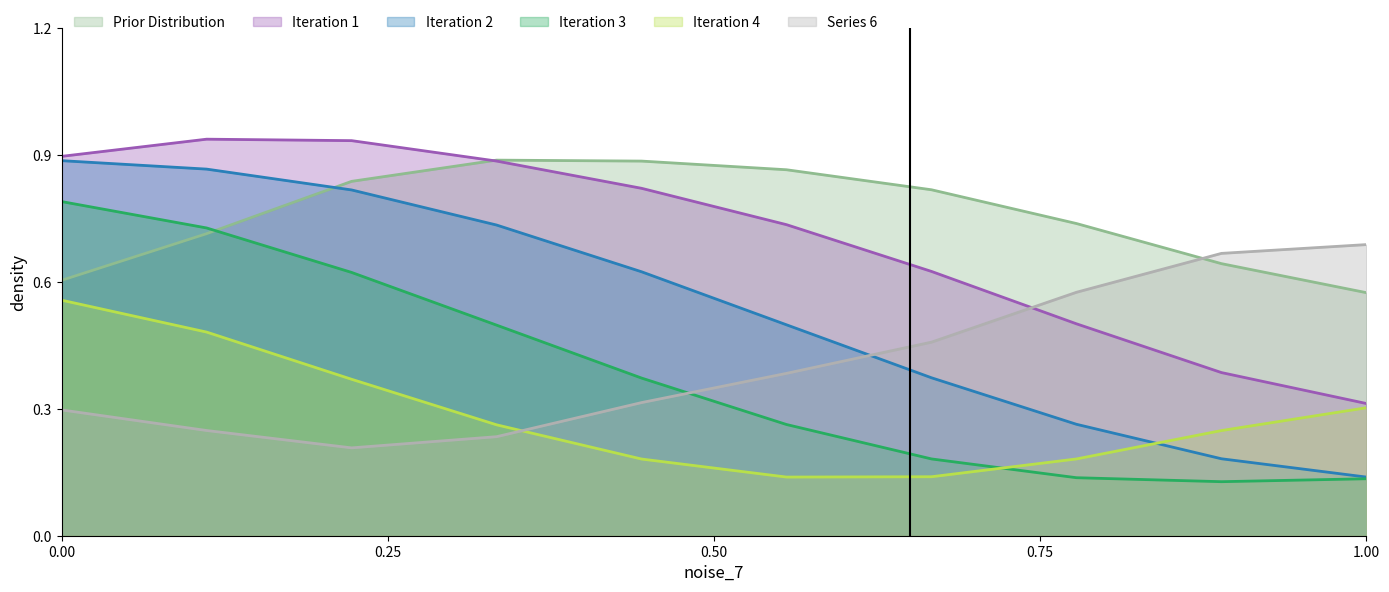

Which series ends up on top after the final intersection of Iteration 1 and Series 6?

Series 6